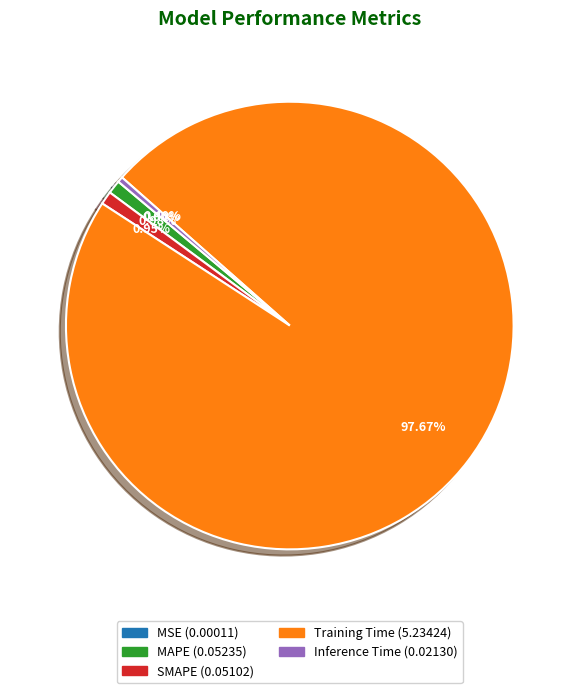

Which has a higher value, Inference Time or Training Time?

Training Time